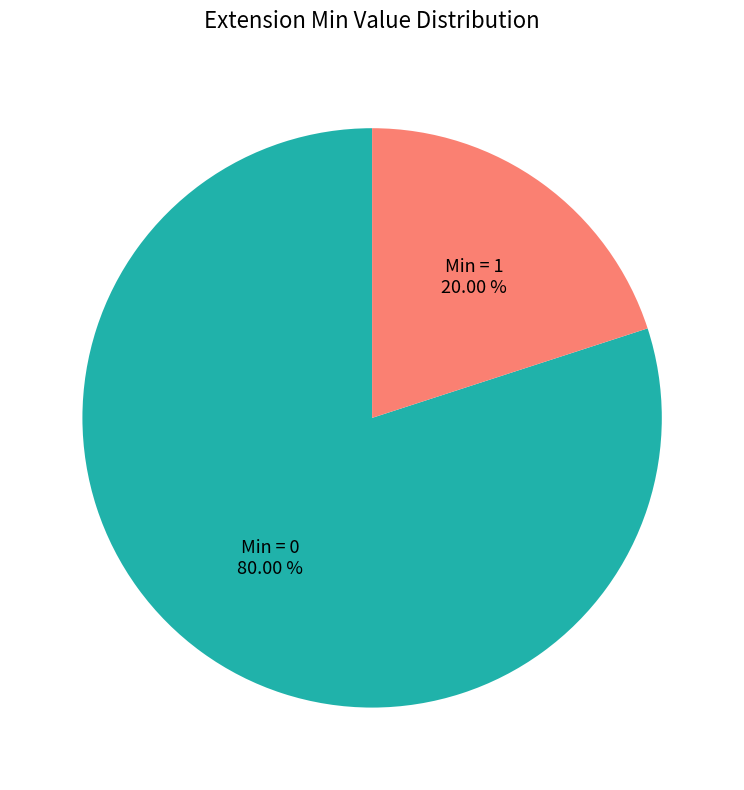

Is the sum of Min = 1 and Min = 0 greater than half?

Yes